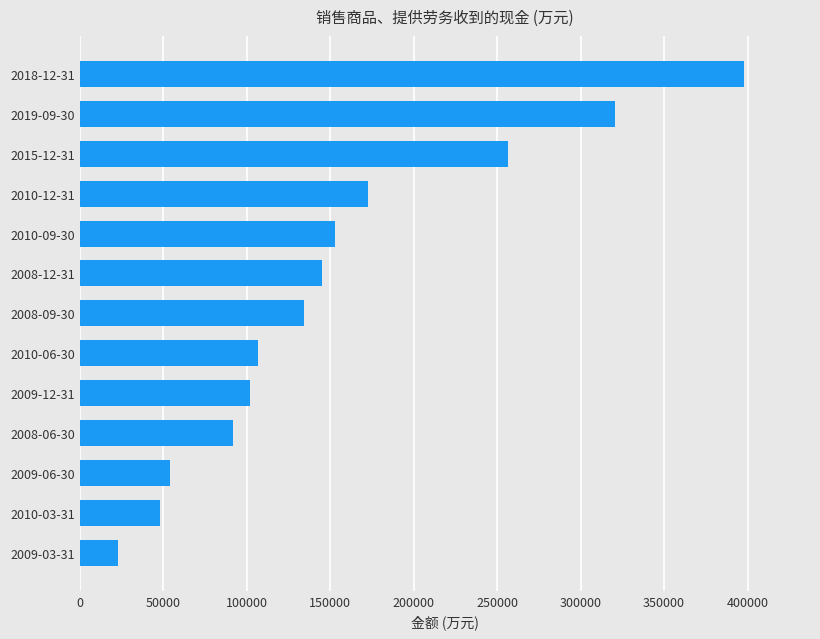

The value at 2019-09-30 is 320568. True or false?

True